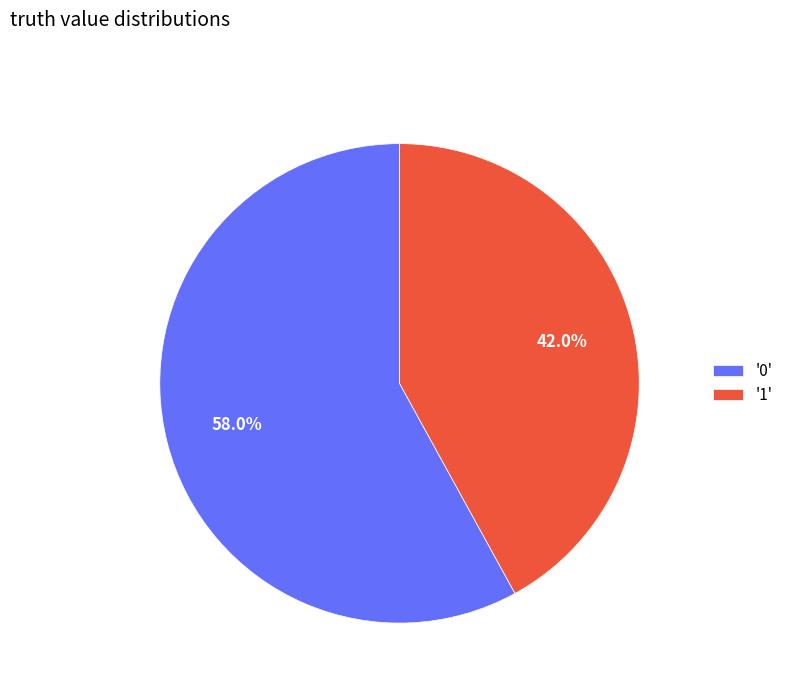

How many segments does this pie chart have?

2